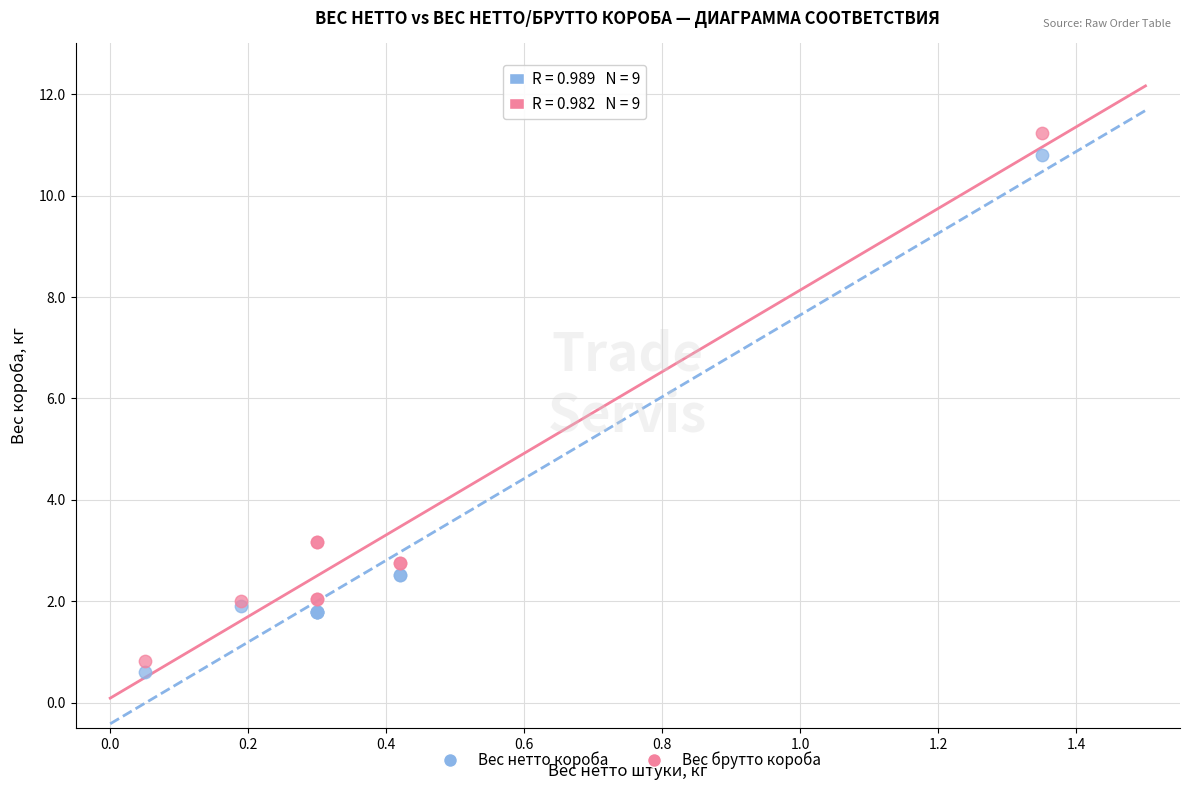

Which series has the widest spread of Y values?

Вес брутто короба